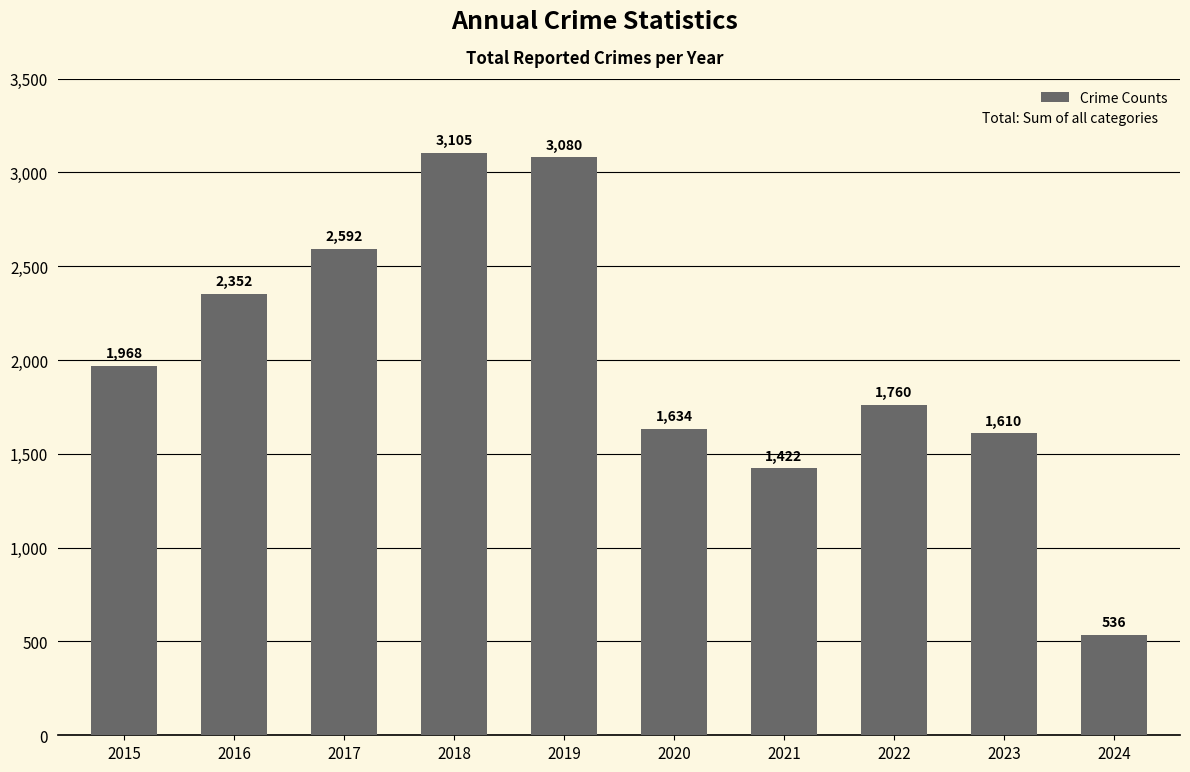

List the labels in order of value, largest first.

2018, 2019, 2017, 2016, 2015, 2022, 2020, 2023, 2021, 2024